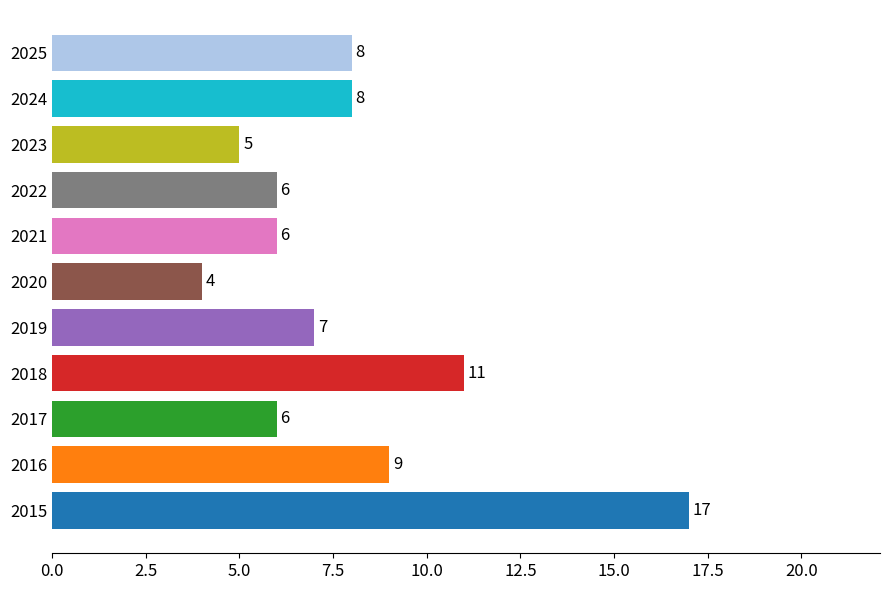

What is the change in value from 2018 to 2019?

-4